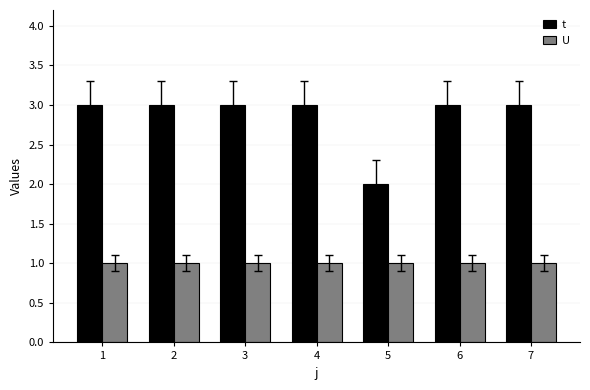

How many groups of bars are there?

7